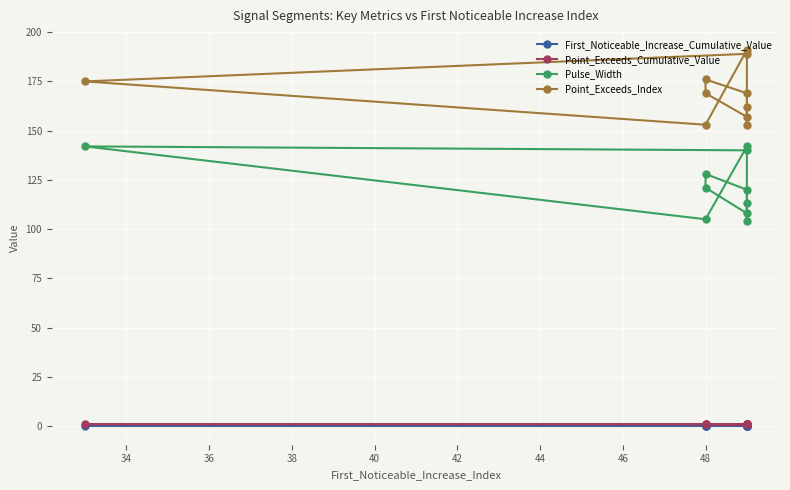

Which series has the widest spread of values?

Pulse_Width